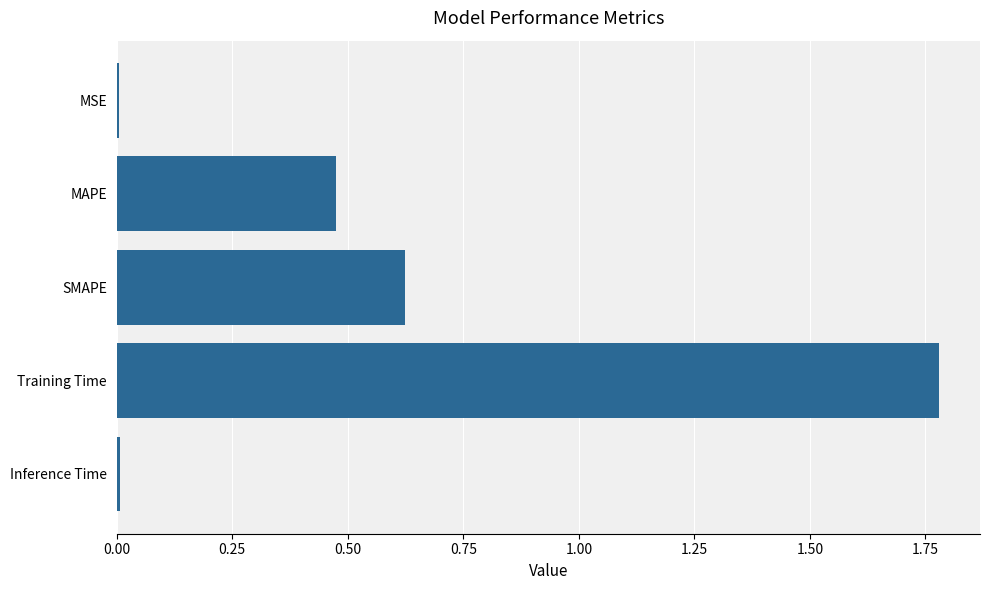

The chart shows a value of 0.0 at Inference Time. True or false?

True